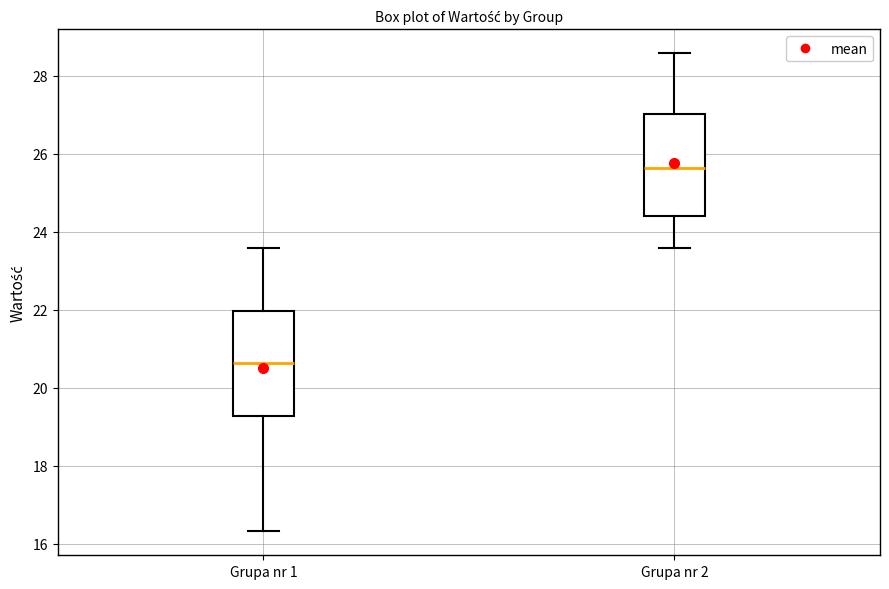

Reading left to right, transcribe this box plot: for each box, give where its median line is, the range the box spans, and where its two whiskers end, as read against the y-axis. The values are not printed on the chart, so give them approximately, as read against the axis.

Grupa nr 1: median 20.6, box 19.2 to 22.0, whiskers 16.4 to 23.6
Grupa nr 2: median 25.6, box 24.4 to 27.0, whiskers 23.6 to 28.6